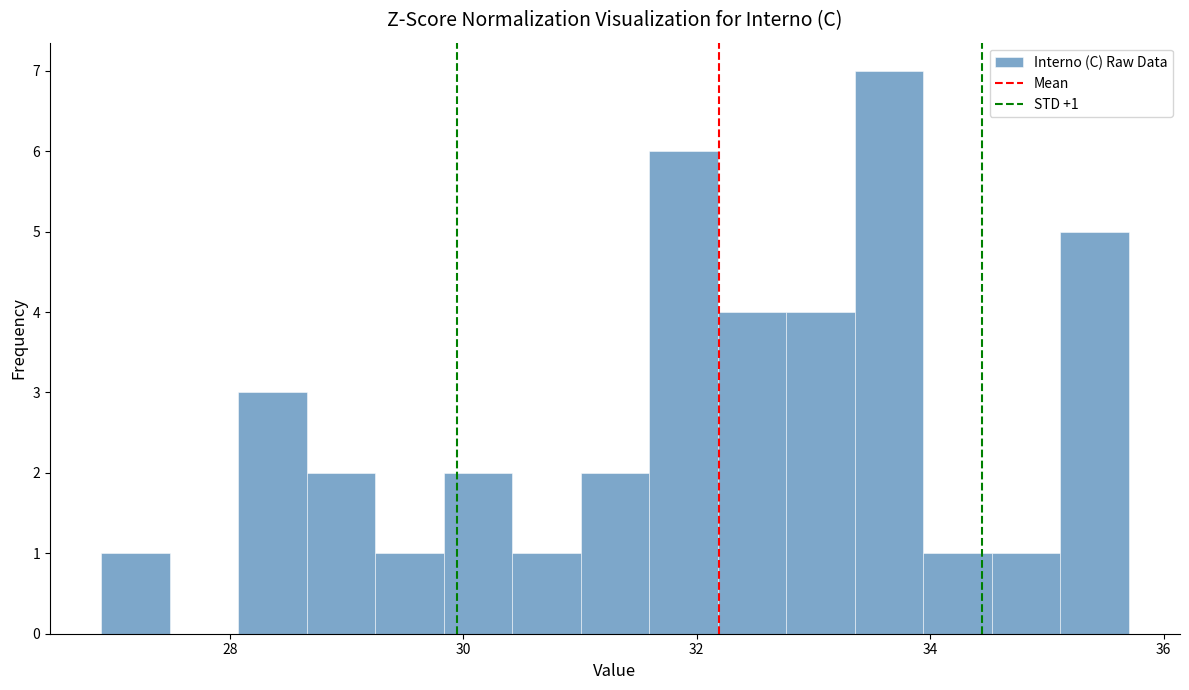

Read against the x-axis, roughly where is the centre of the tallest bar?

33.6